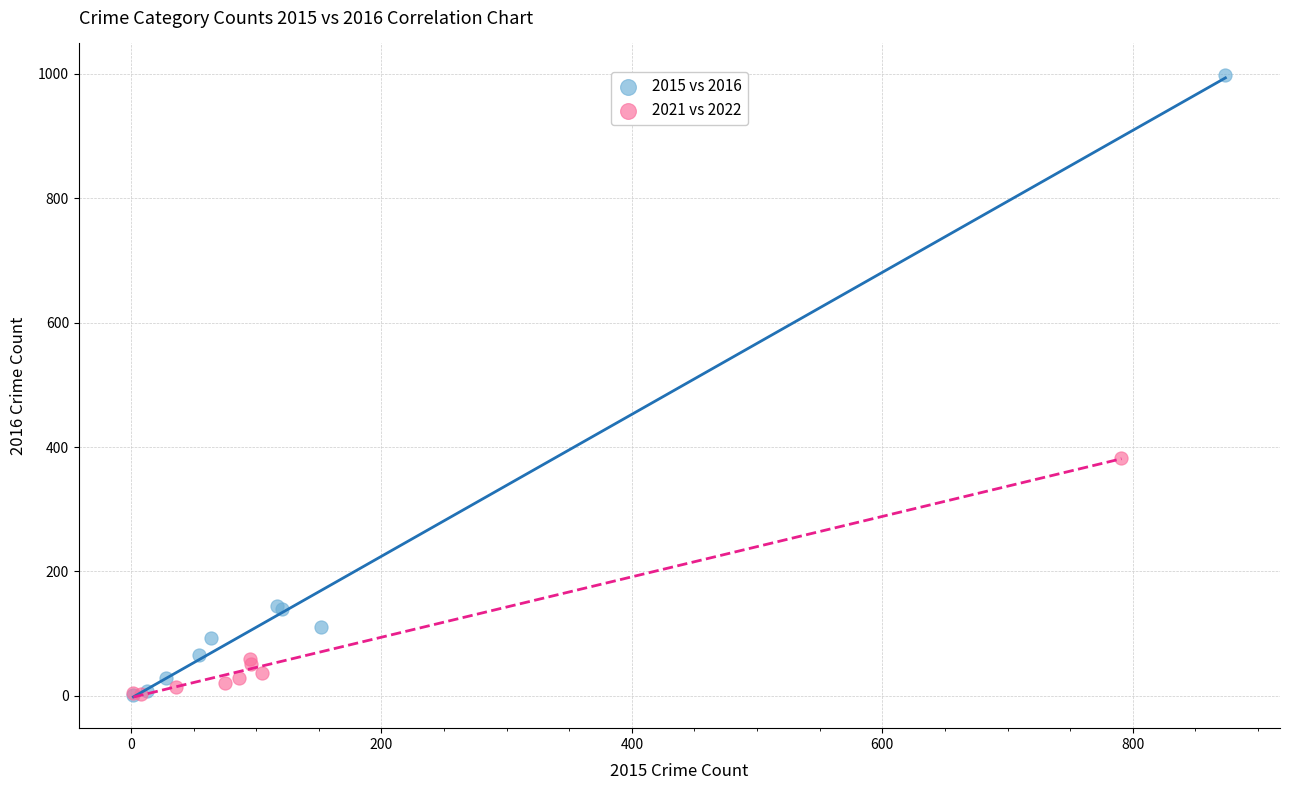

Which series contains the highest Y value?

2015 vs 2016